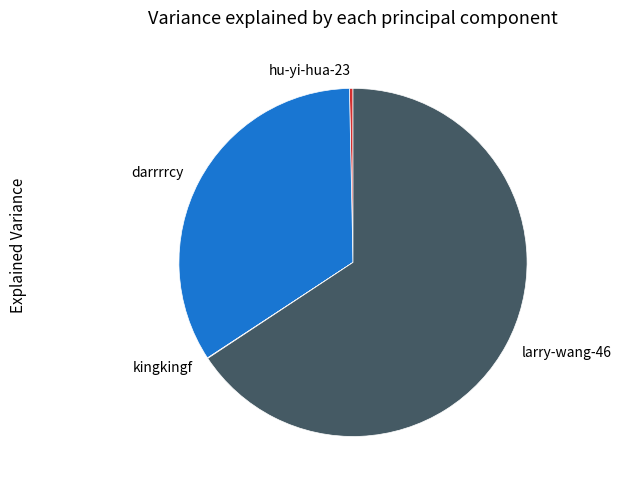

Is it true that larry-wang-46 is 66% of the pie?

True